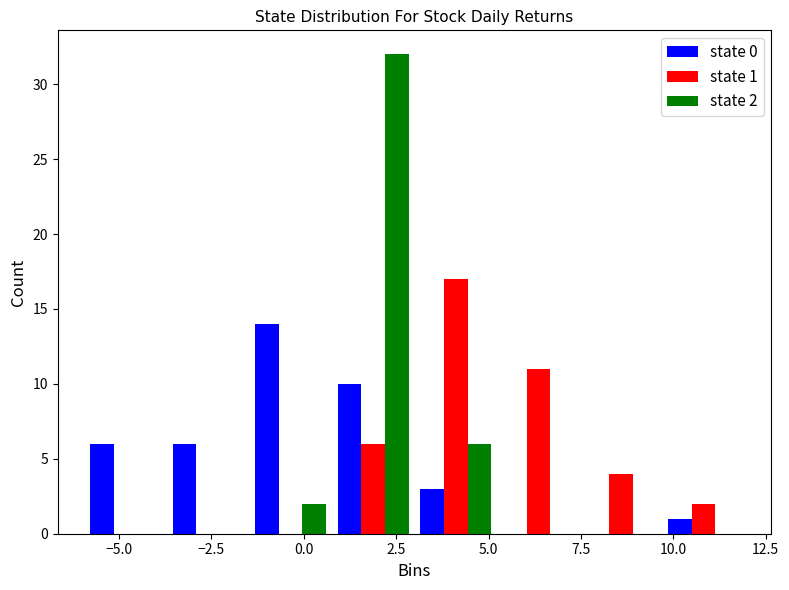

In the state 0 series, which range on the x-axis has the tallest bar?

-1.5 to 1.0